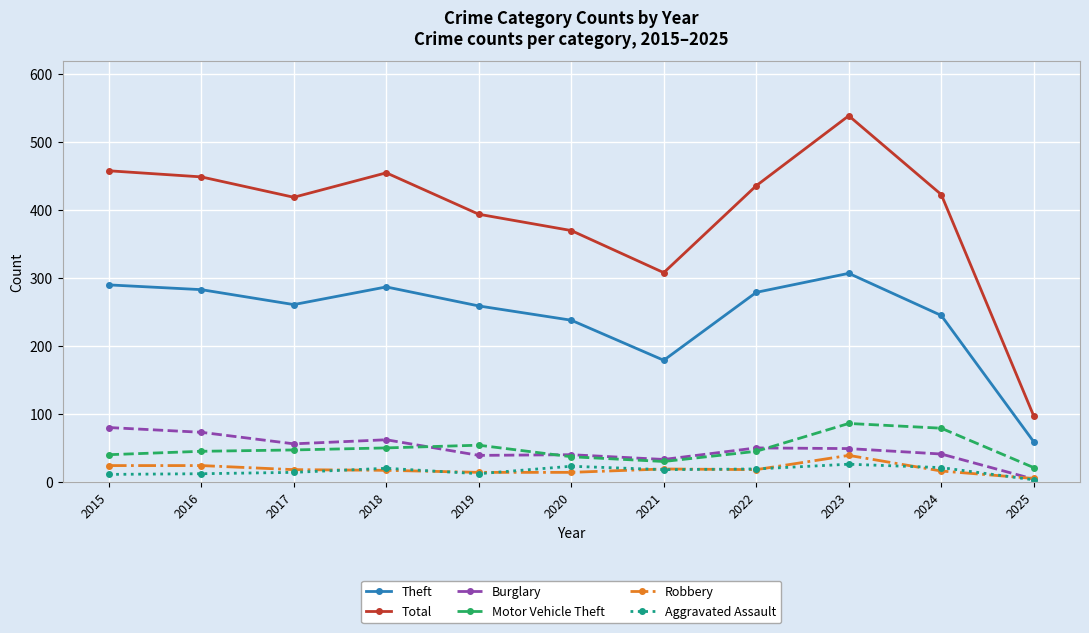

How many values in the Aggravated Assault series are below 18?

5